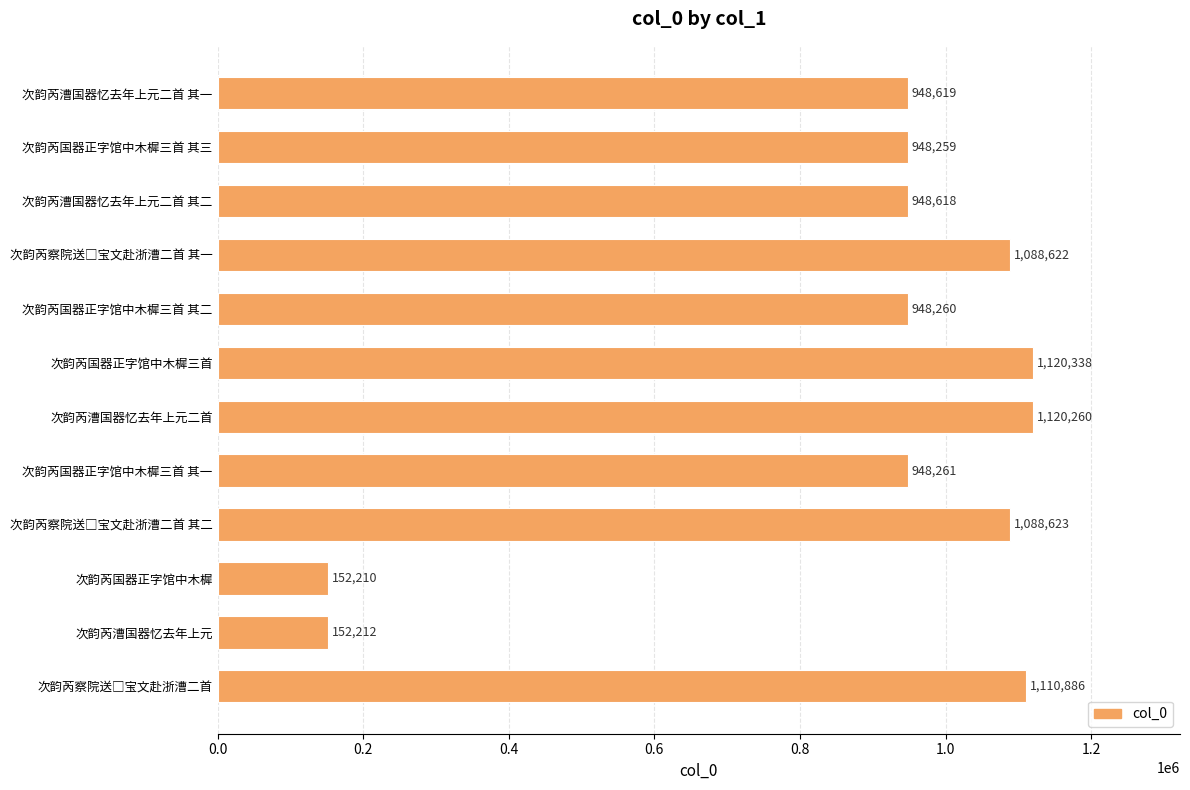

What is the label of the 10th bar from the bottom?

次韵芮漕国器忆去年上元二首 其二